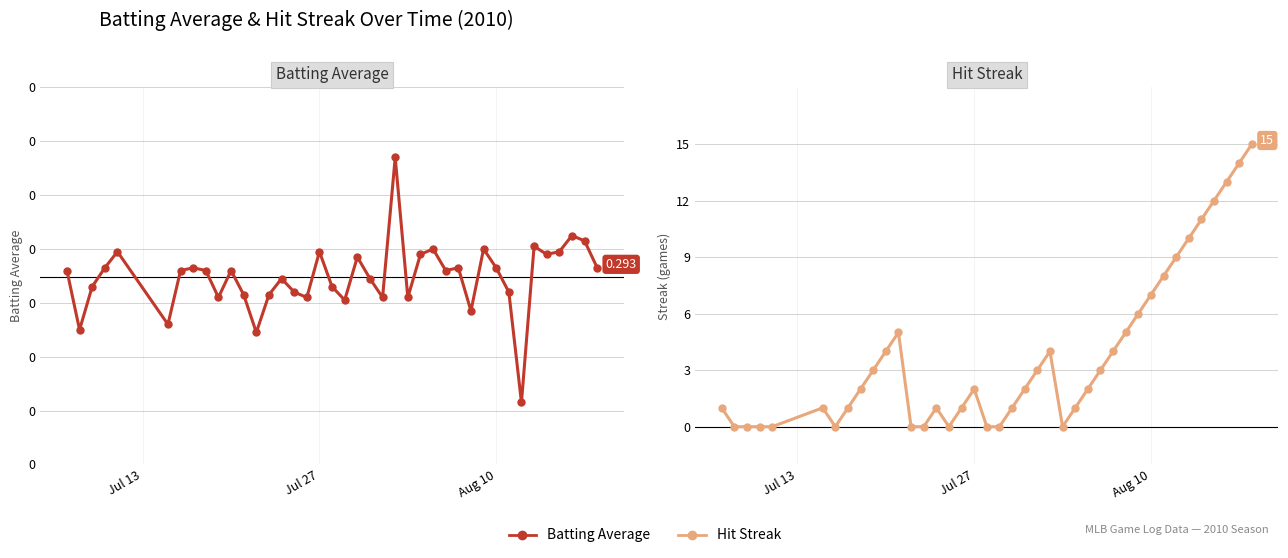

How many categories are shown in the chart?

40